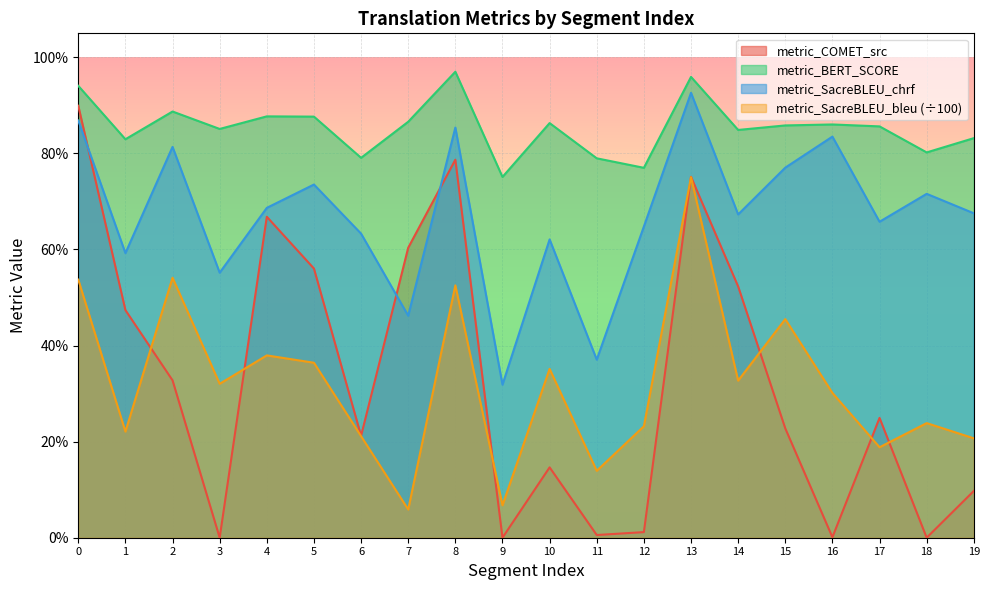

List the series in order of their peak value, highest first.

metric_BERT_SCORE, metric_SacreBLEU_chrf, metric_COMET_src, metric_SacreBLEU_bleu (÷100)